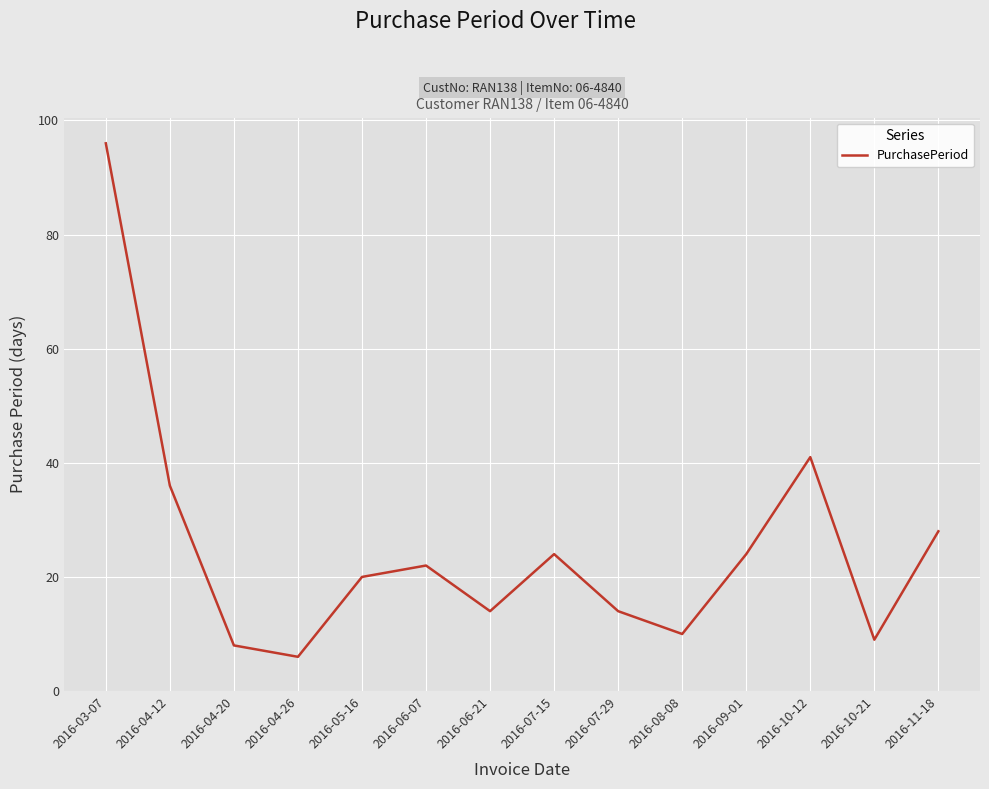

Which has a higher value, 2016-07-15 or 2016-03-07?

2016-03-07